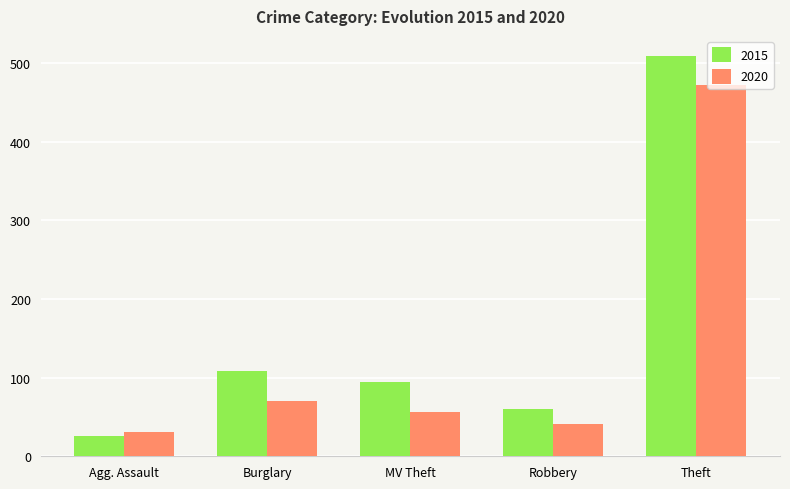

Which series has the largest range (max minus min)?

2015